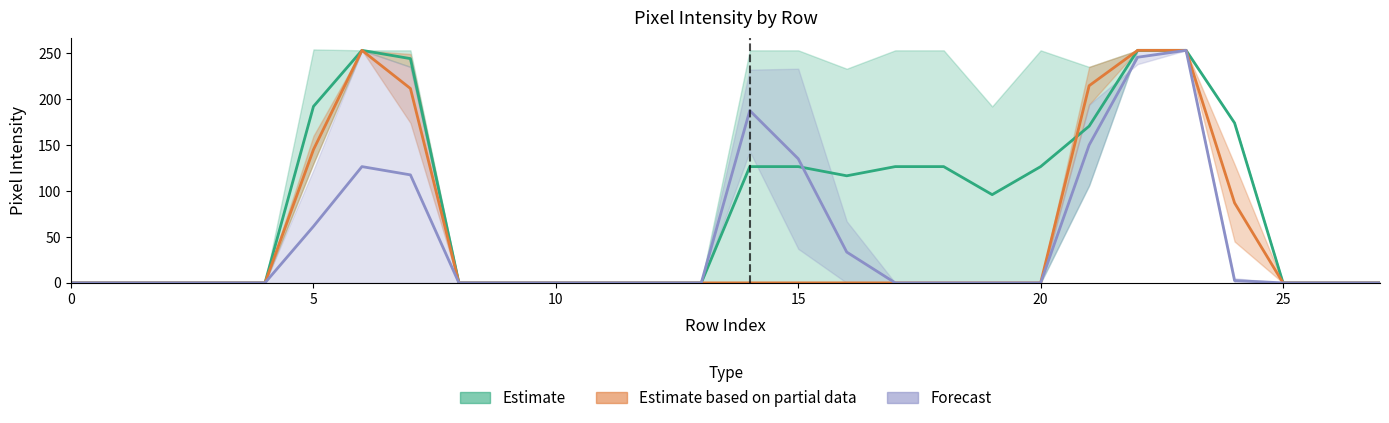

Reading right to left, list all the values displayed in this chart.

col_16: 0	0	0	174	253	253	106	0	0	0	0	0	0	0	0	0	0	0	0	0	253	253	130	0	0	0	0	0
col_14: 0	0	0	174	253	253	235	253	192	253	253	233	253	253	0	0	0	0	0	0	235	253	254	0	0	0	0	0
col_17: 0	0	0	129	253	253	194	0	0	0	0	0	0	0	0	0	0	0	0	0	174	253	160	0	0	0	0	0
col_18: 0	0	0	45	253	253	235	0	0	0	0	0	0	0	0	0	0	0	0	0	249	253	130	0	0	0	0	0
col_12: 0	0	0	0	253	253	106	0	0	0	0	0	37	143	0	0	0	0	0	0	0	0	0	0	0	0	0	0
col_13: 0	0	0	5	253	238	194	0	0	0	0	67	233	232	0	0	0	0	0	0	235	253	123	0	0	0	0	0